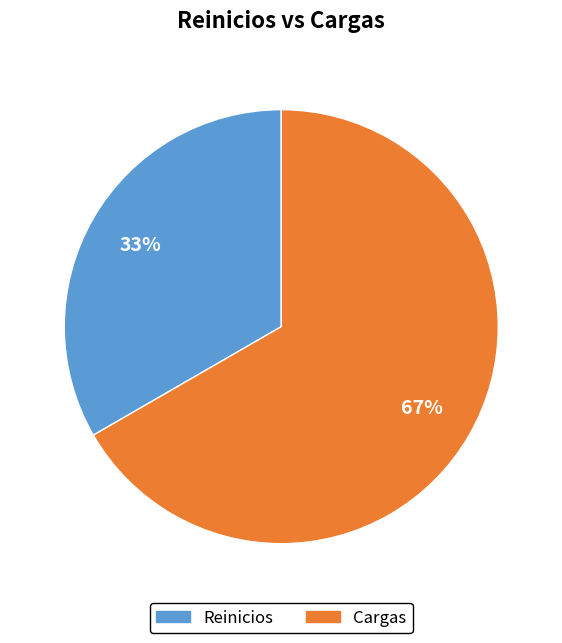

True or false: Reinicios accounts for 43% of the total.

False